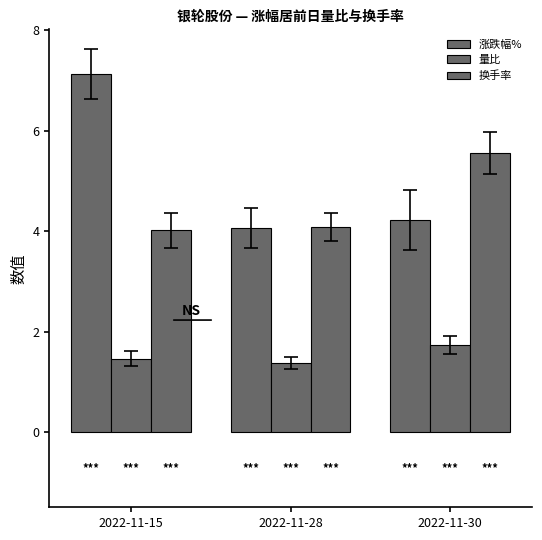

What is the sum of all 涨跌幅% values?

15.4